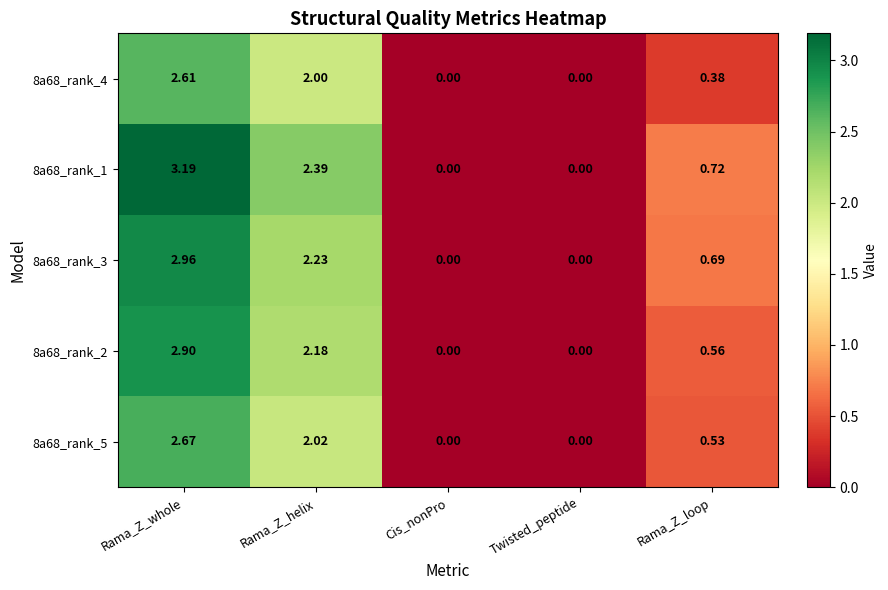

Which series has the widest spread of values?

8a68_rank_1